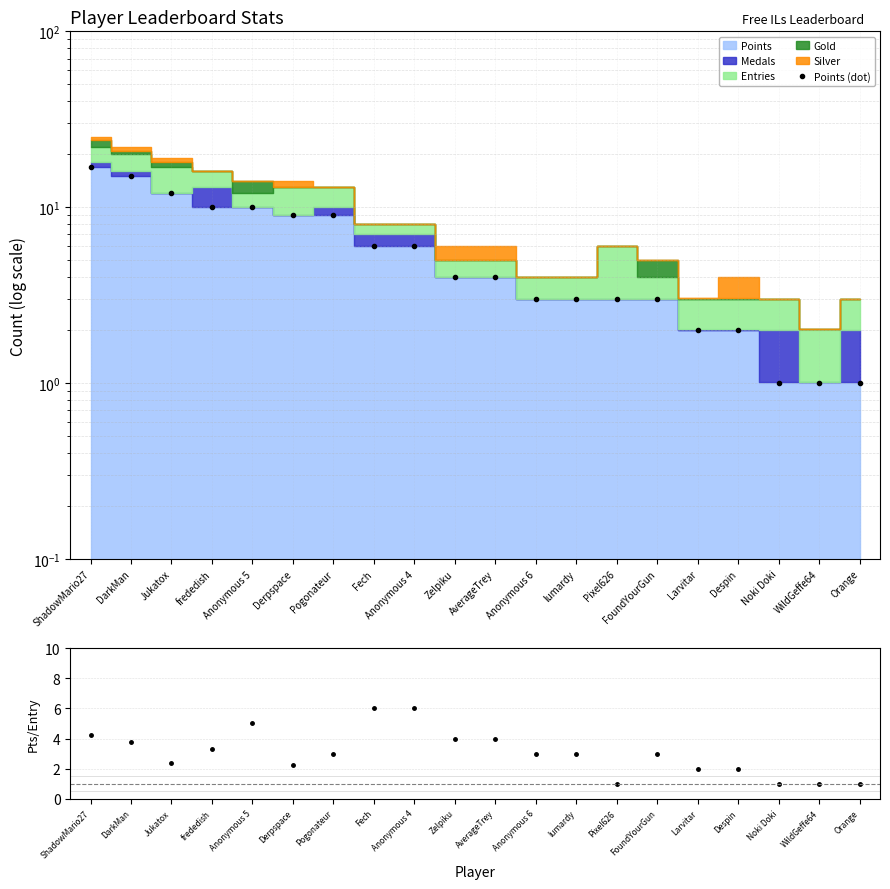

True or false: Points (dot) has more than 1 interior local peaks.

False